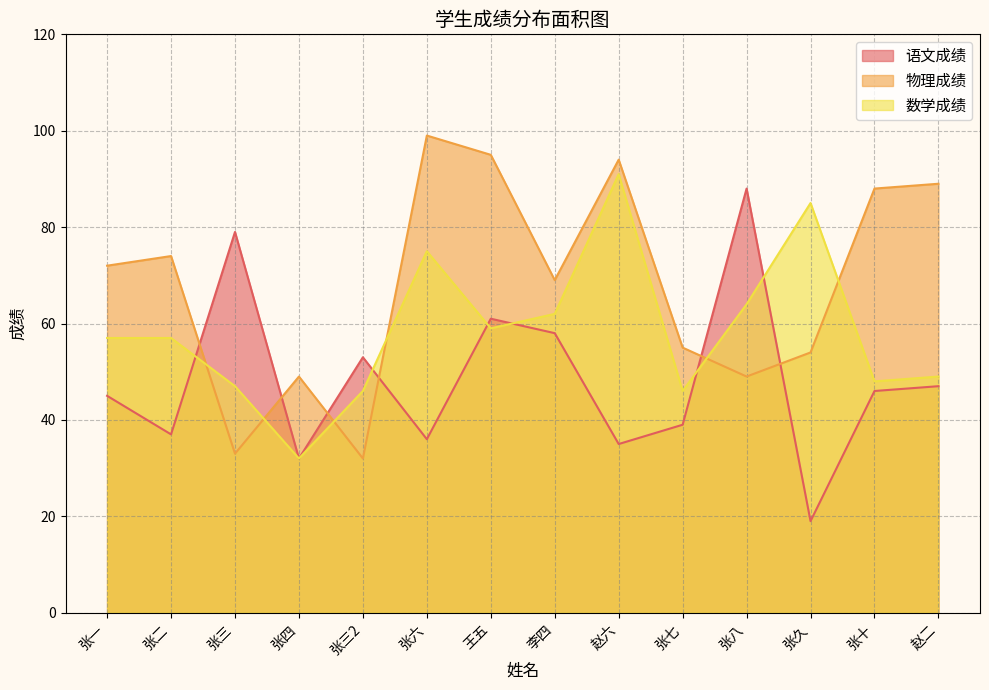

What is the label of the 1st point from the right?

赵二